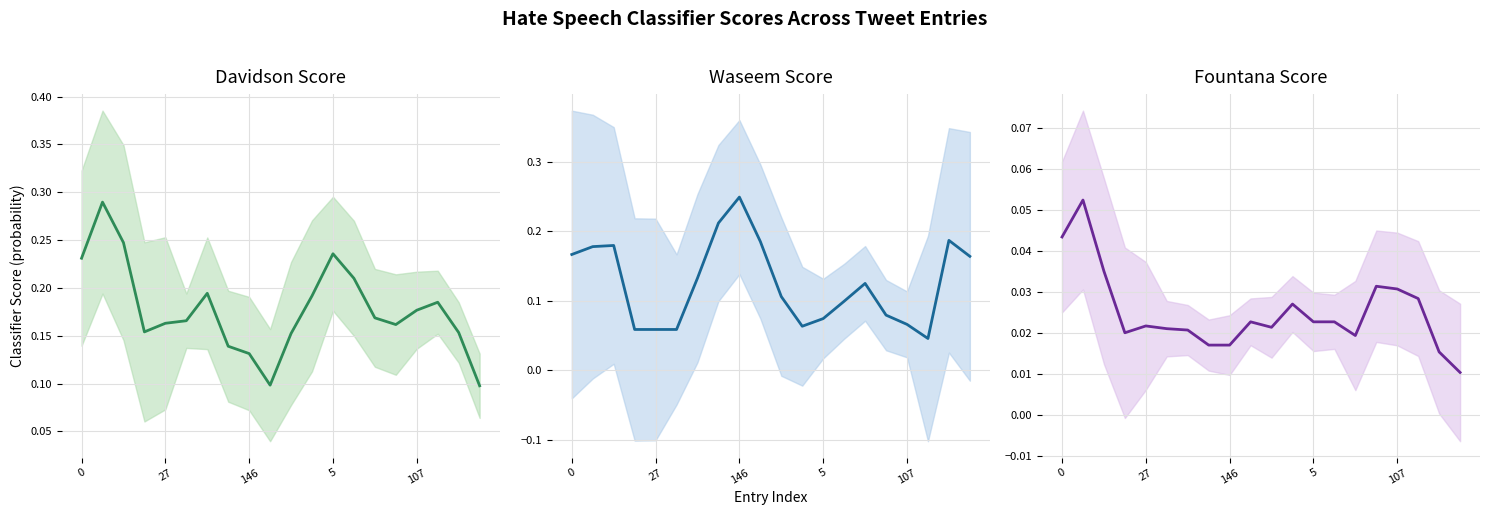

True or false: davidson and waseem cross at least once.

True